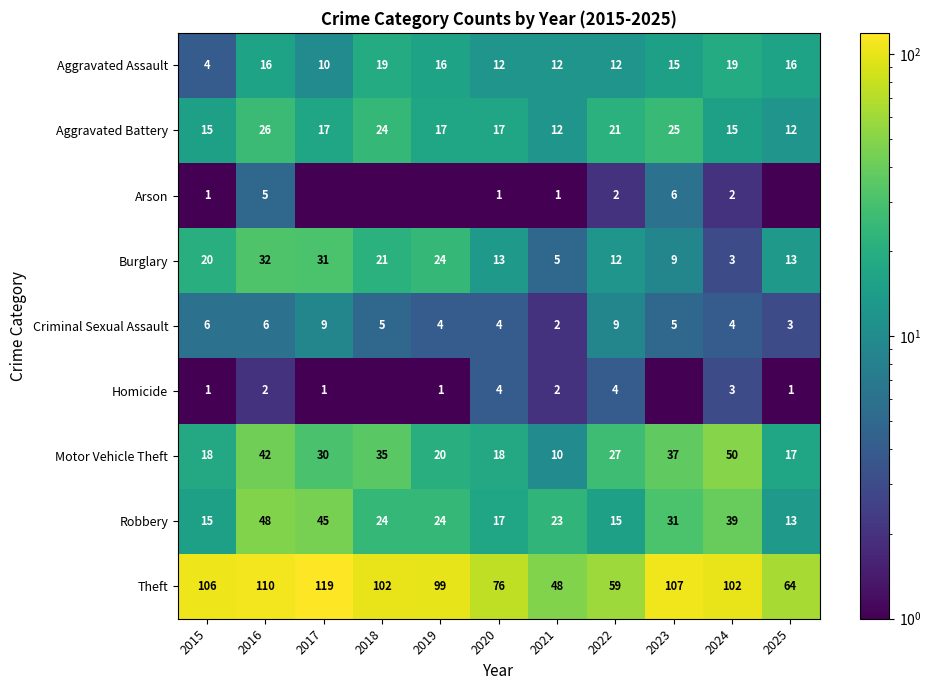

Where is Motor Vehicle Theft nearest to the value 30?

2017